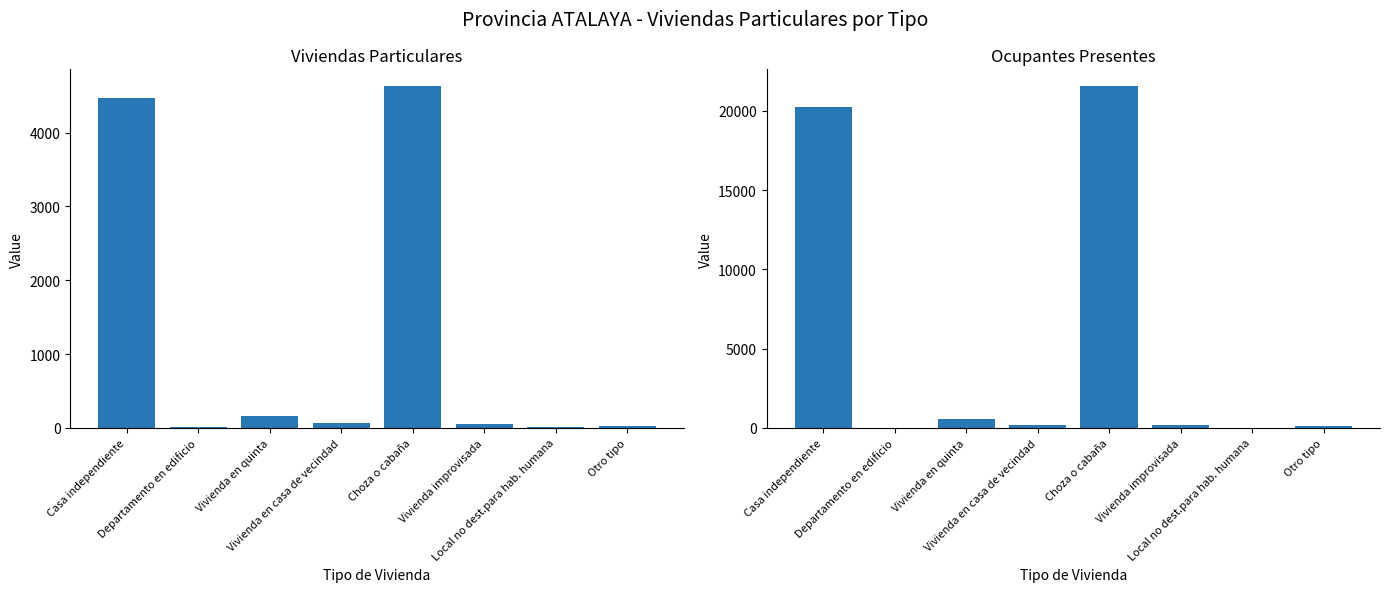

What is the total value across all series at Vivienda en quinta?

739